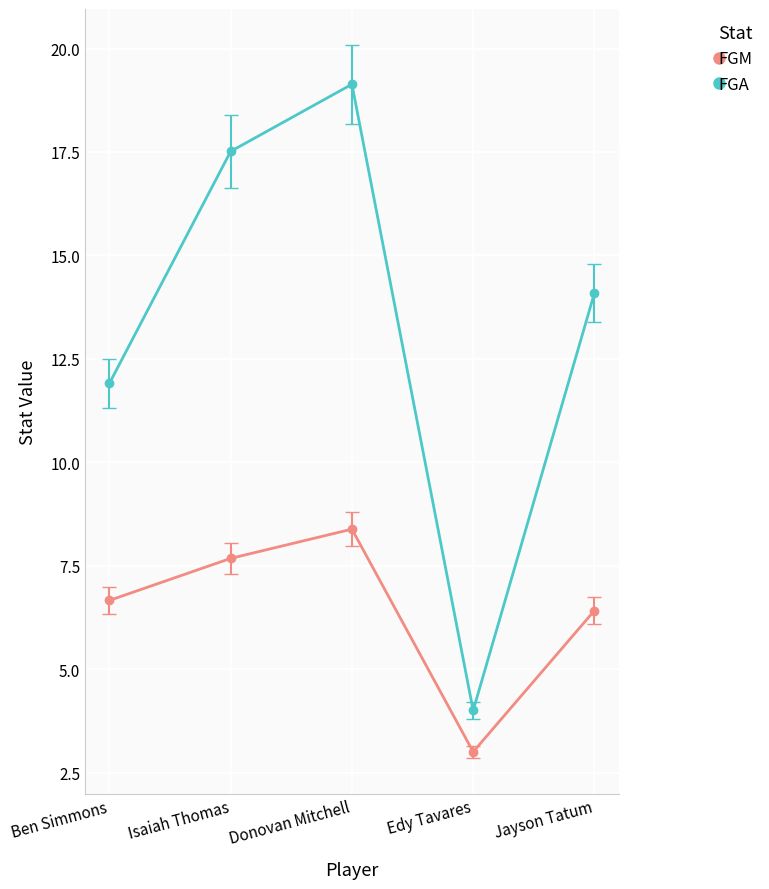

Which series has the widest spread of values?

FGA